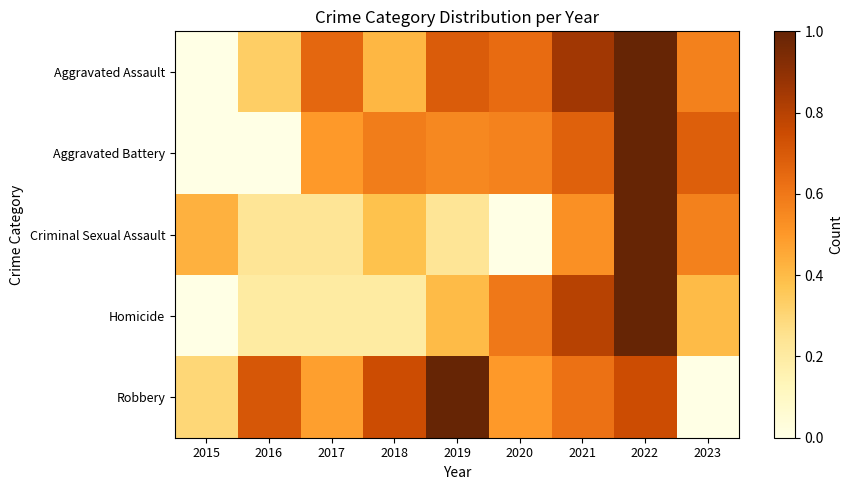

What is the total value across all series at 2019?

2.9